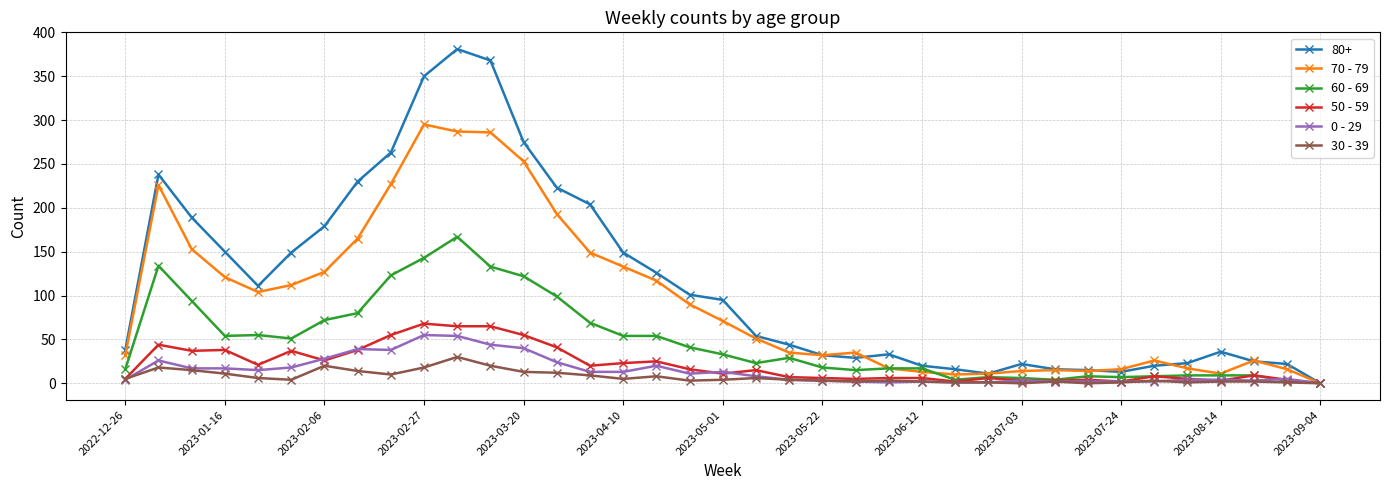

True or false: 60 - 69 has more than 2 interior local peaks.

True